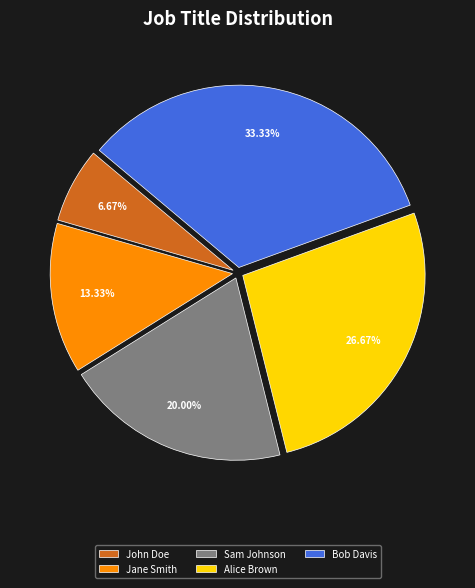

What is the total percentage of Alice Brown and John Doe?

33.3%